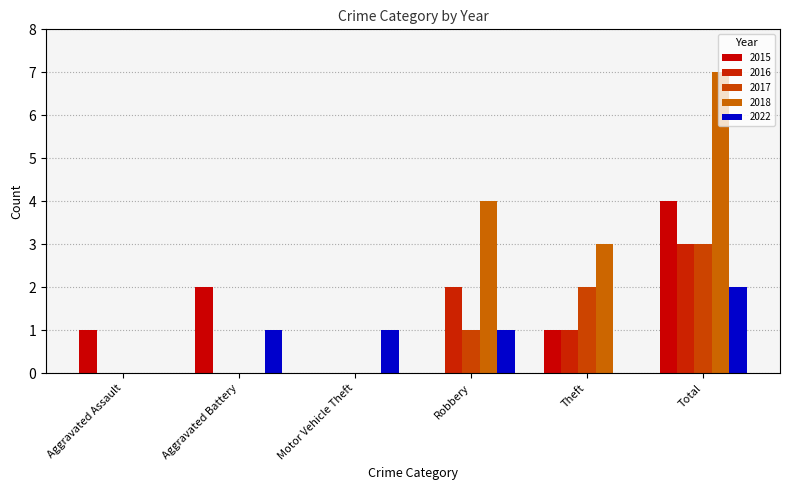

How many series are shown in this chart?

5